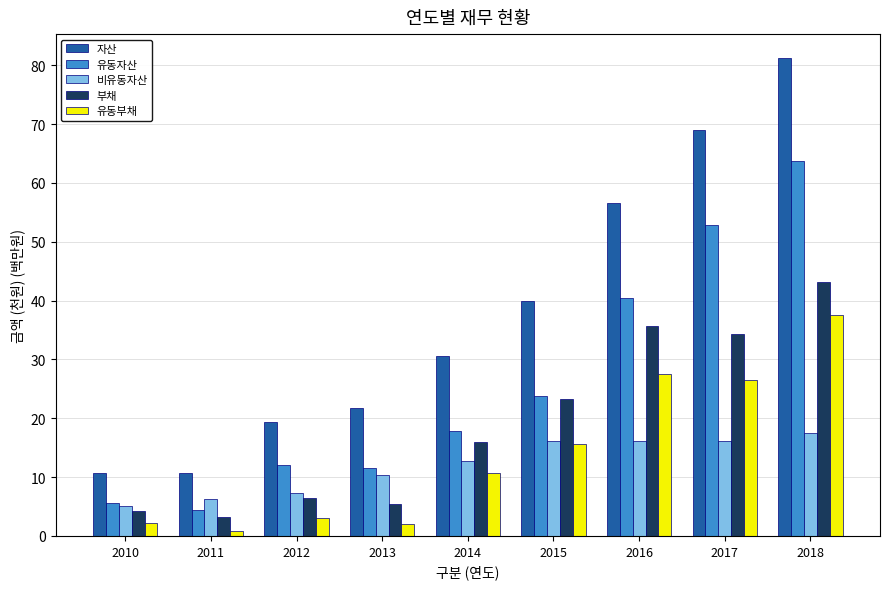

Rank the series by their maximum value, from highest to lowest.

자산, 유동자산, 부채, 유동부채, 비유동자산